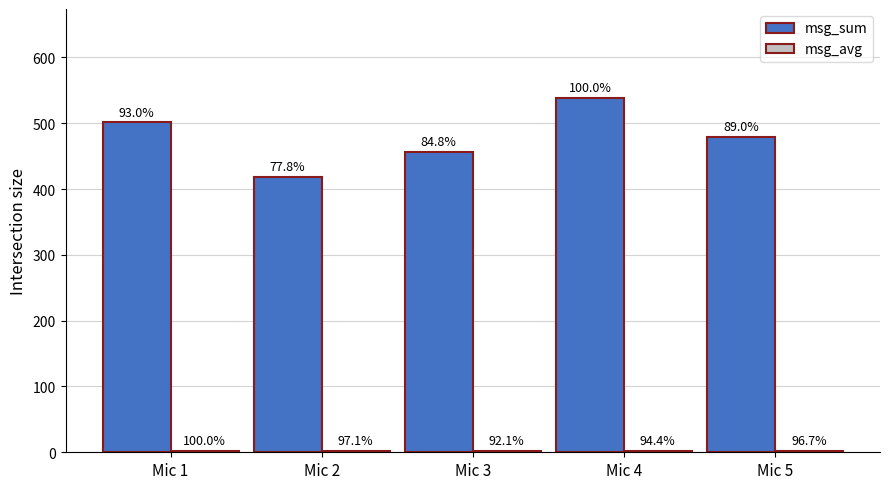

At how many categories does at least one series exceed 456?

4